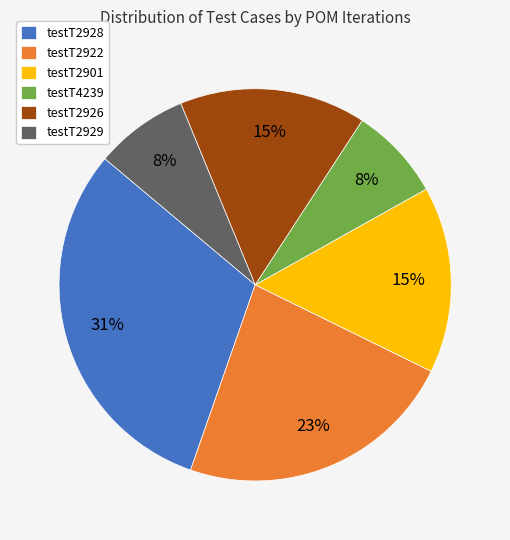

Is it true that testT2922 is 23% of the pie?

True